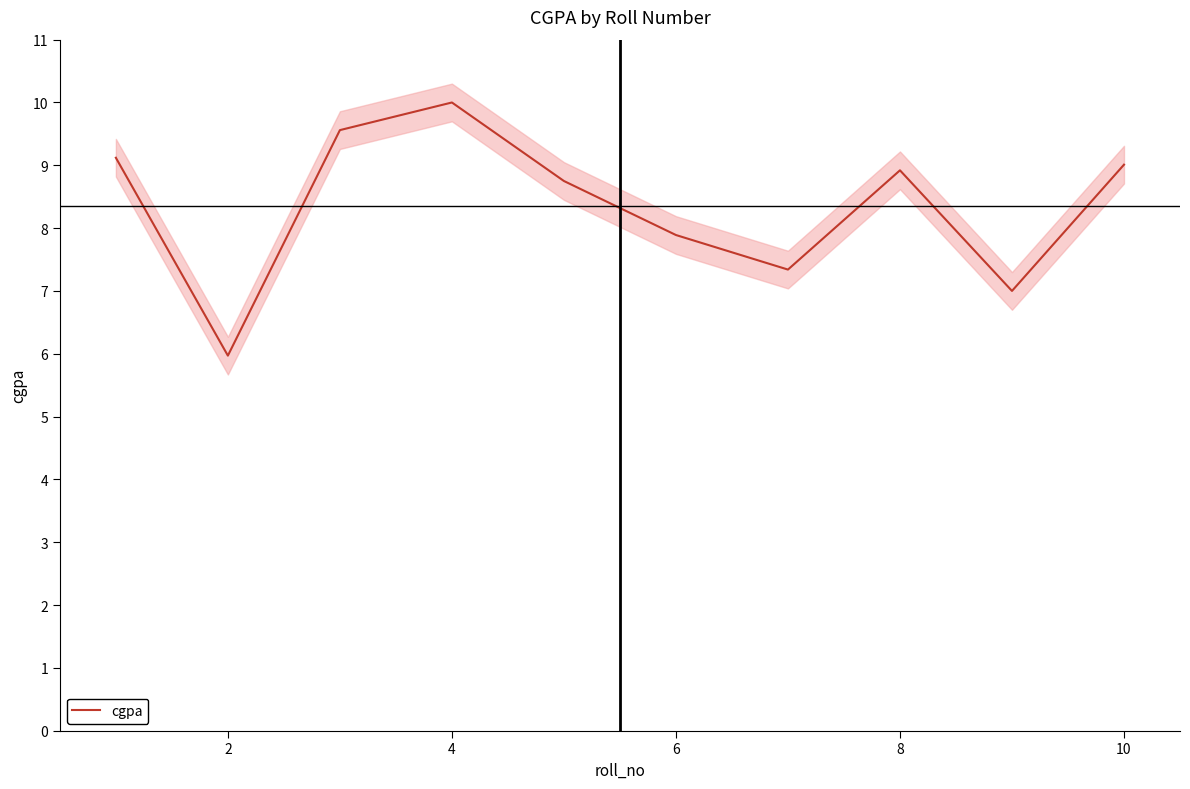

What is the minimum value shown in the chart?

6.0